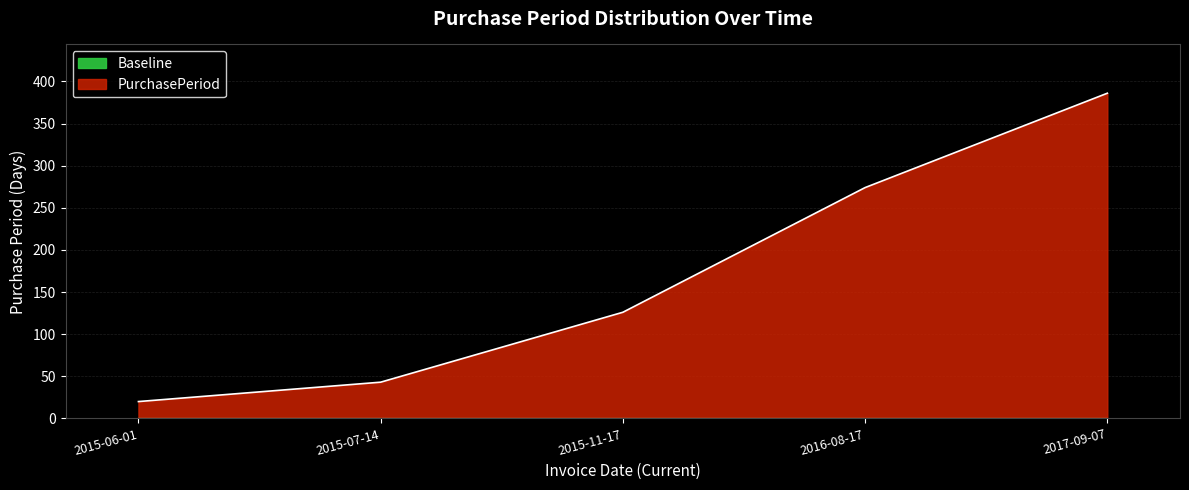

How many distinct data groups are displayed?

1